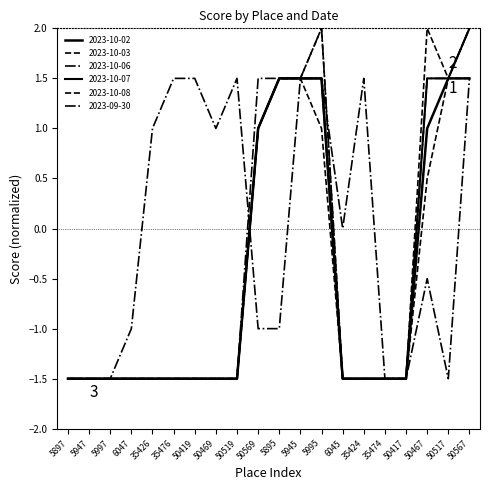

Is this an area chart (filled region under the line)?

No